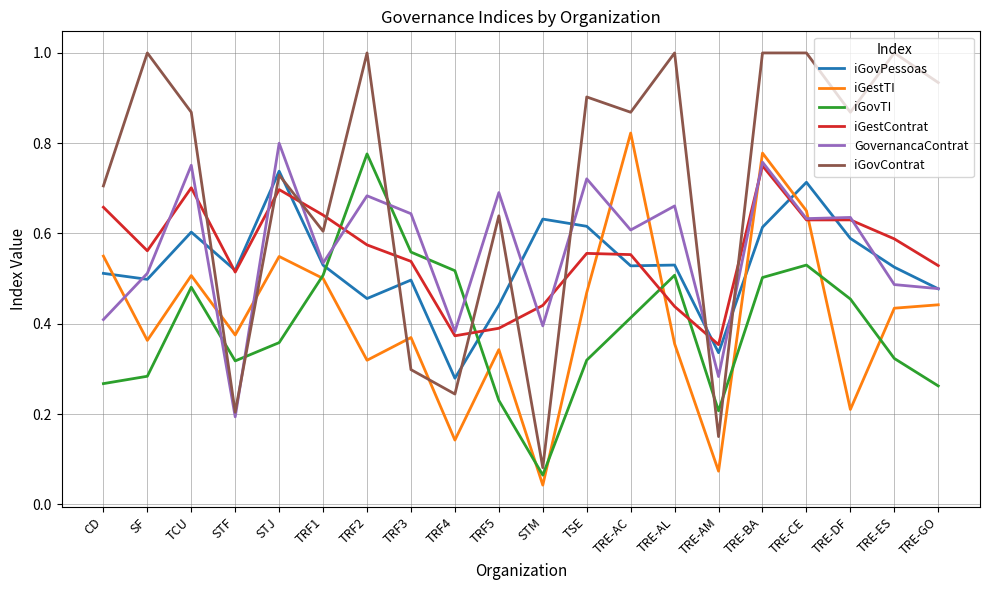

Which series has the largest range (max minus min)?

iGovContrat